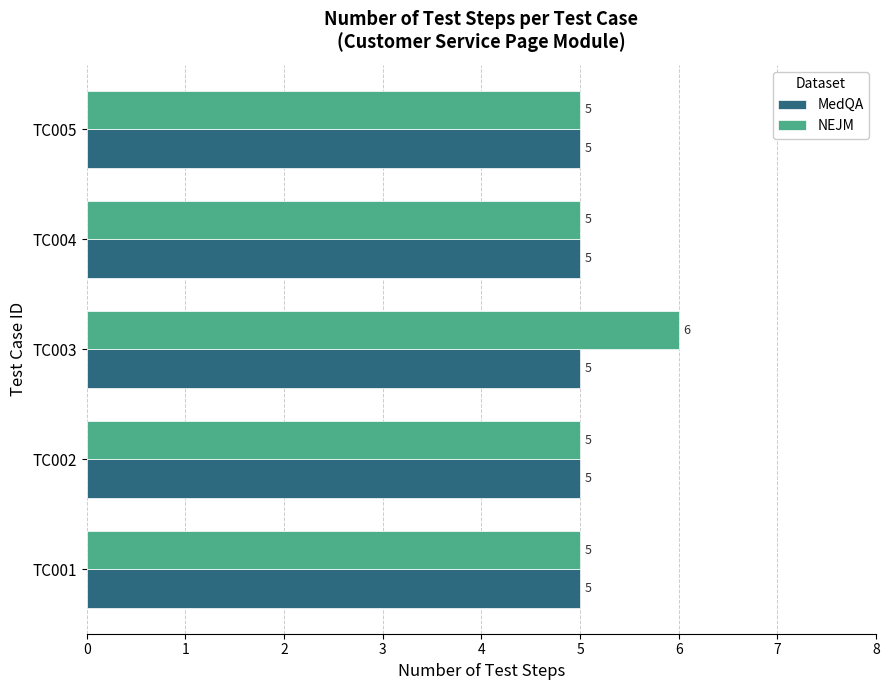

At which label does NEJM reach its peak?

TC003